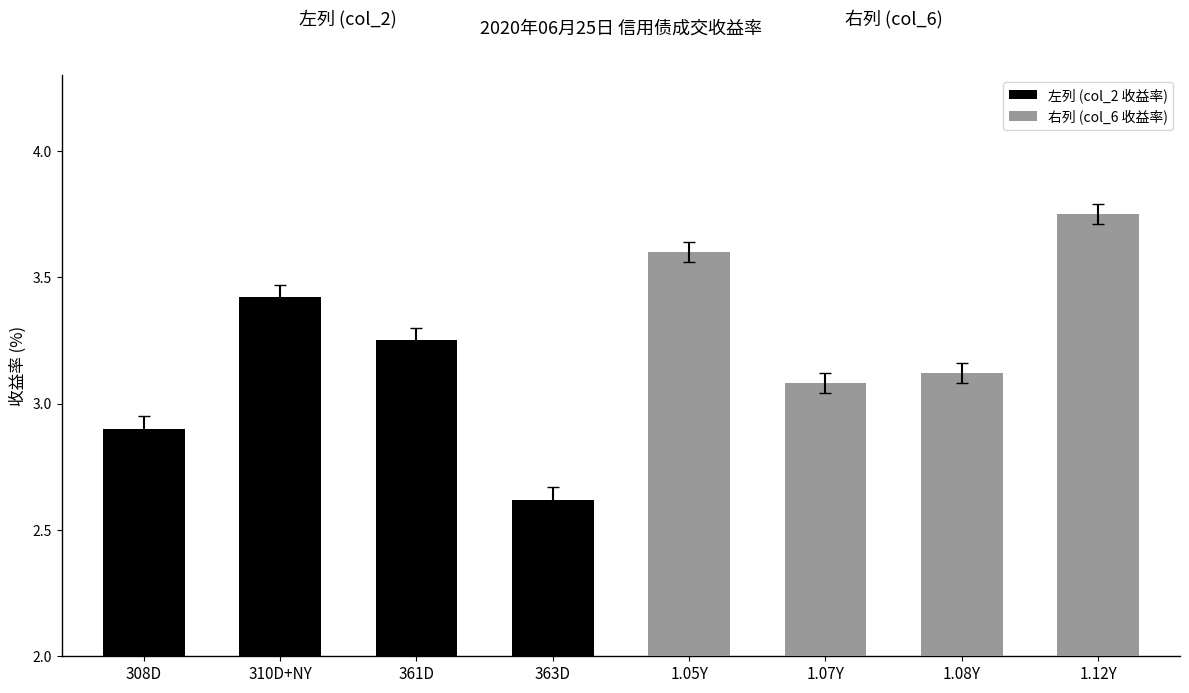

Which series has the largest range (max minus min)?

左列 (col_2 收益率)